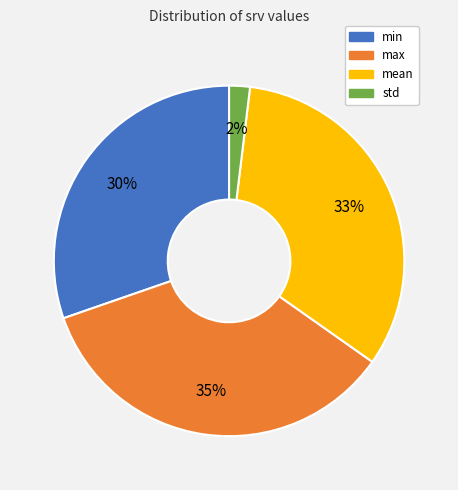

Which category has the smallest portion of the pie?

std